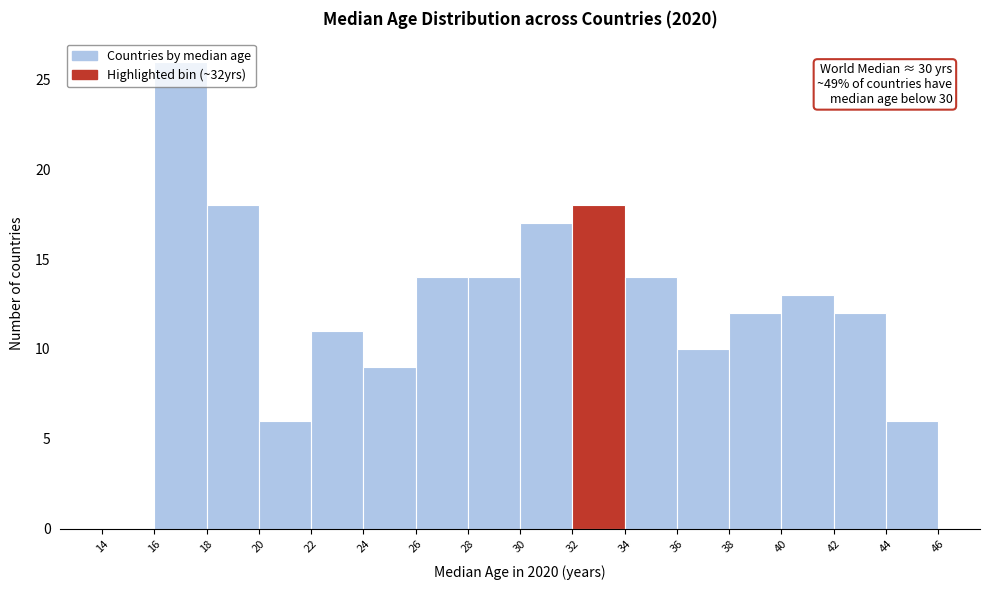

Over which range of the x-axis is the bar tallest?

16 to 18